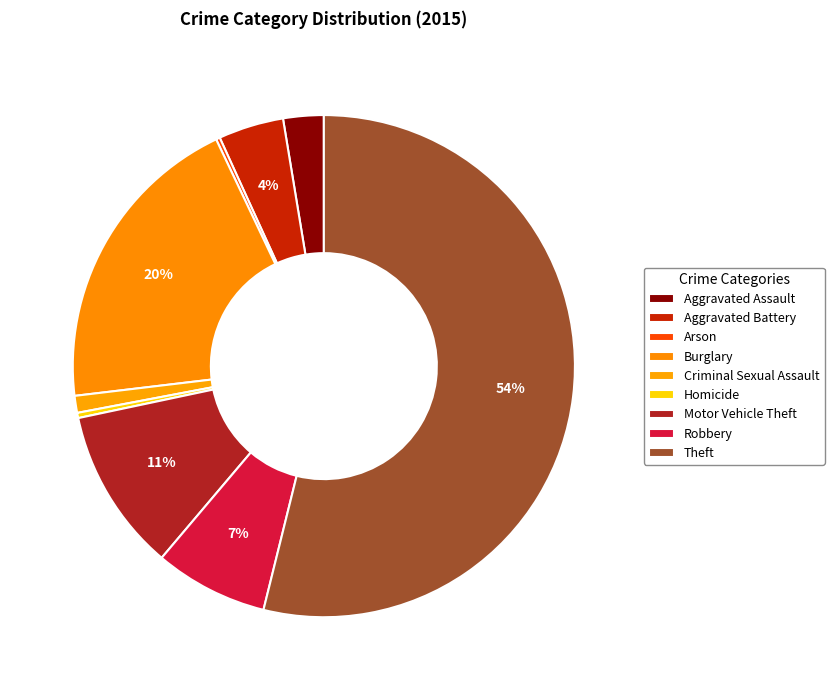

Combined, what portion of the pie is Aggravated Battery and Homicide?

4.5%